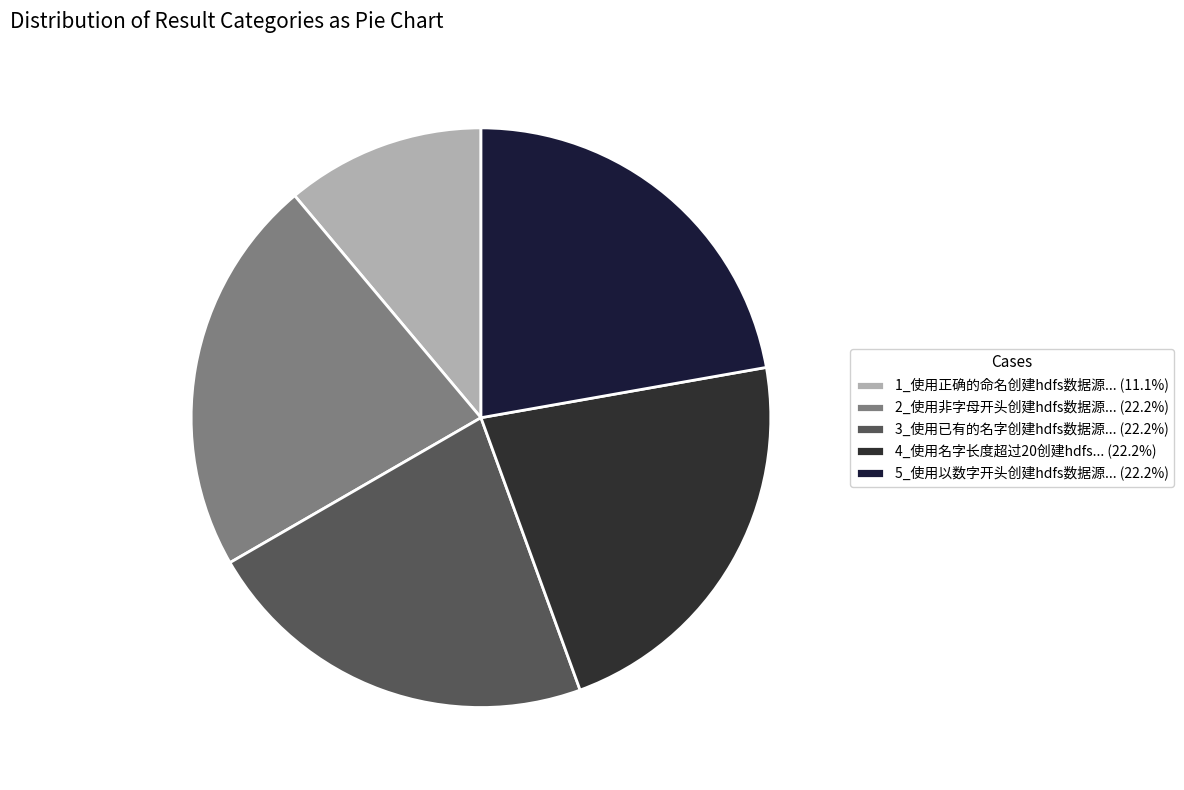

Count the number of slices in the pie.

5